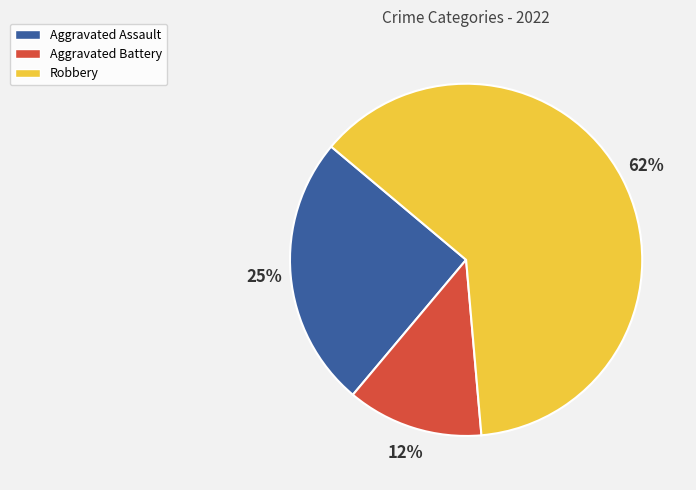

Approximately how many times larger is the value at Robbery compared to Aggravated Assault?

2.5